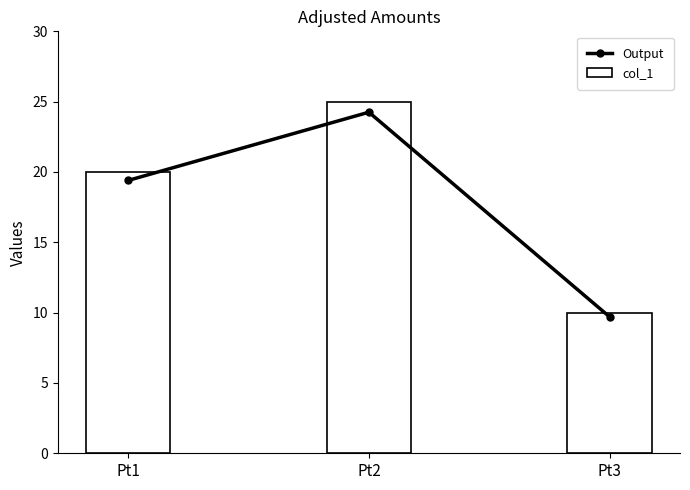

What is the average value of the col_1 series?

18.3